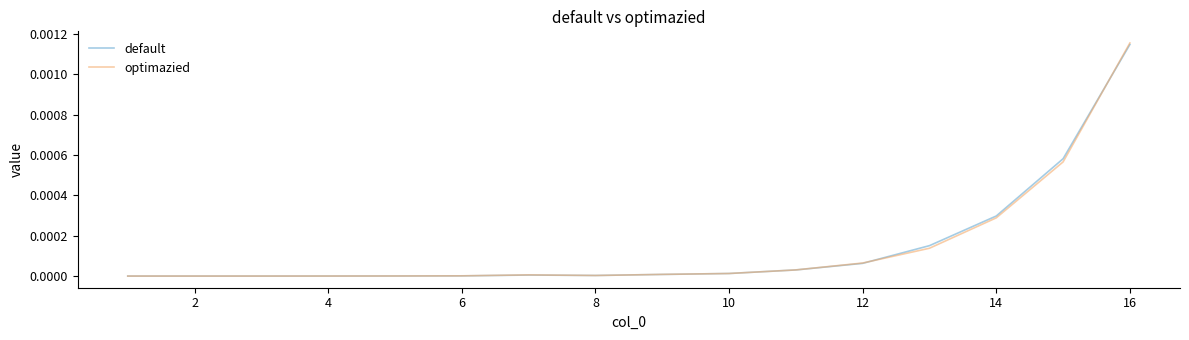

Does the chart display data point markers on the line(s)?

No